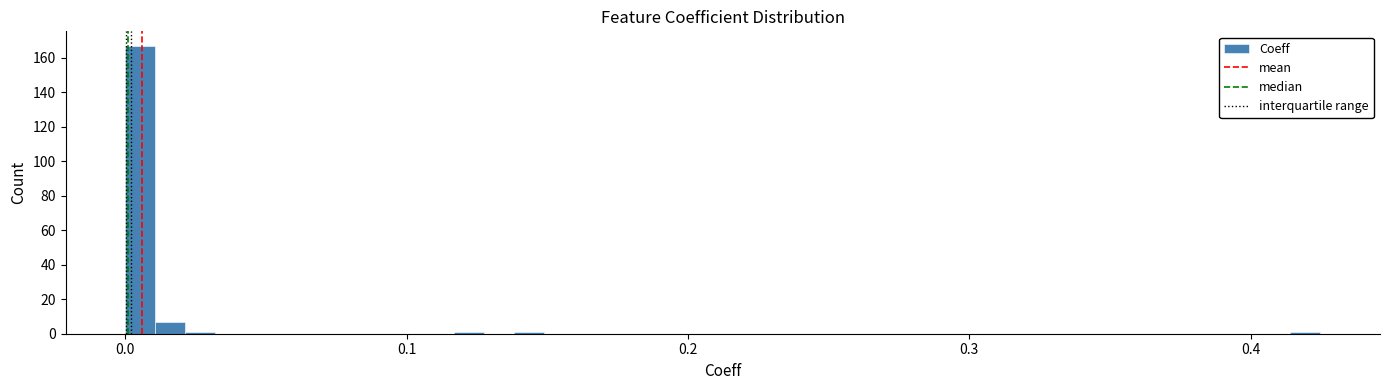

Around what value on the x-axis is the tallest bar? Give the approximate position of its centre, as read against the axis.

0.01